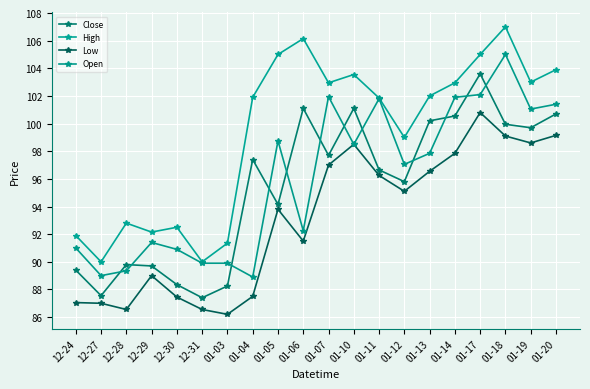

What is the average value of the Low series?

93.1